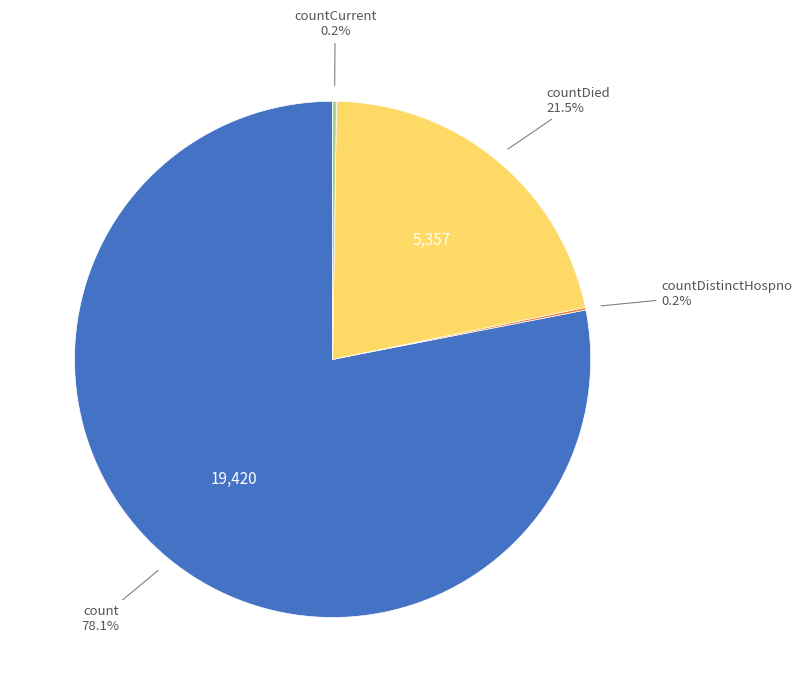

Does any single category account for the majority?

Yes